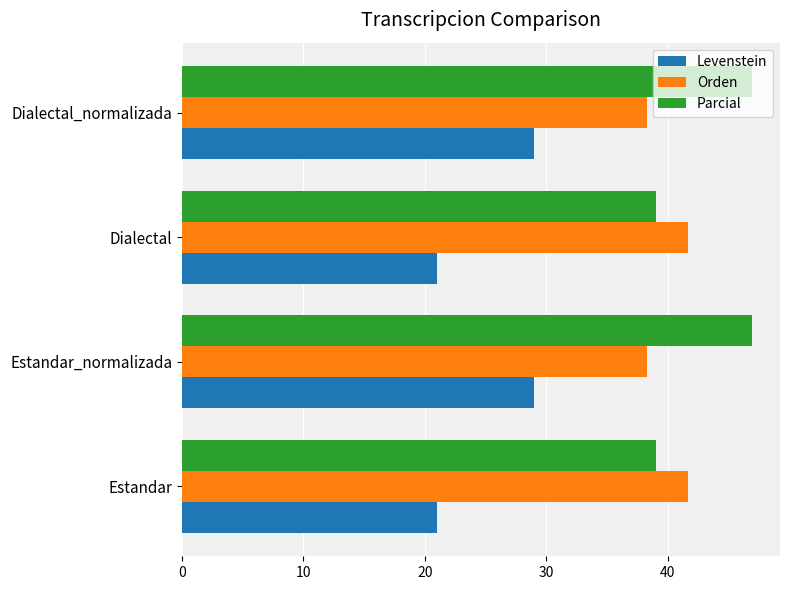

What is the difference between the highest and lowest values at Estandar?

20.7